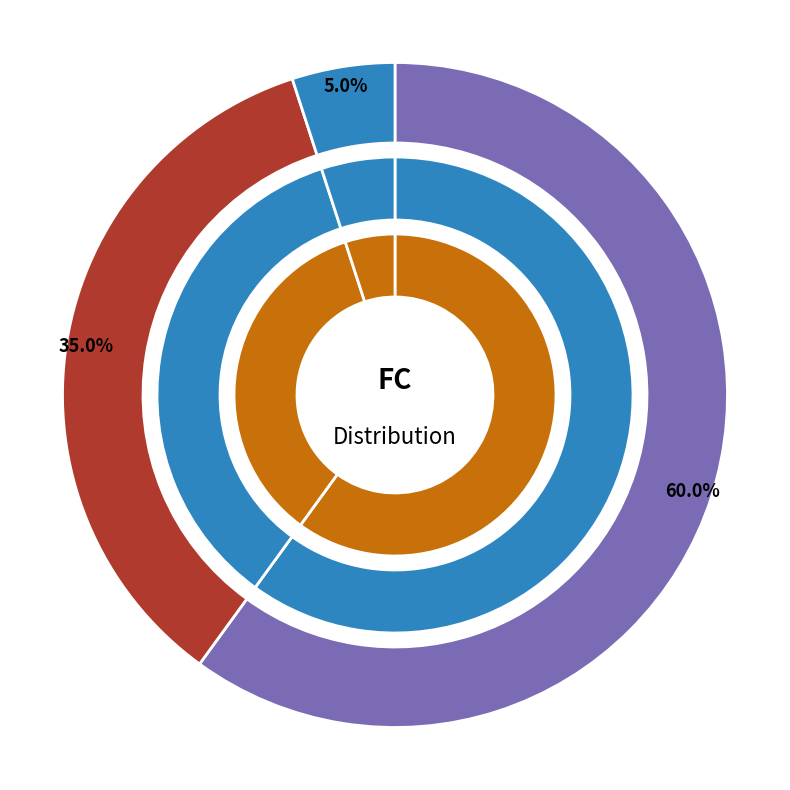

Combined, do FC_0 and FC_2 account for over 50%?

Yes